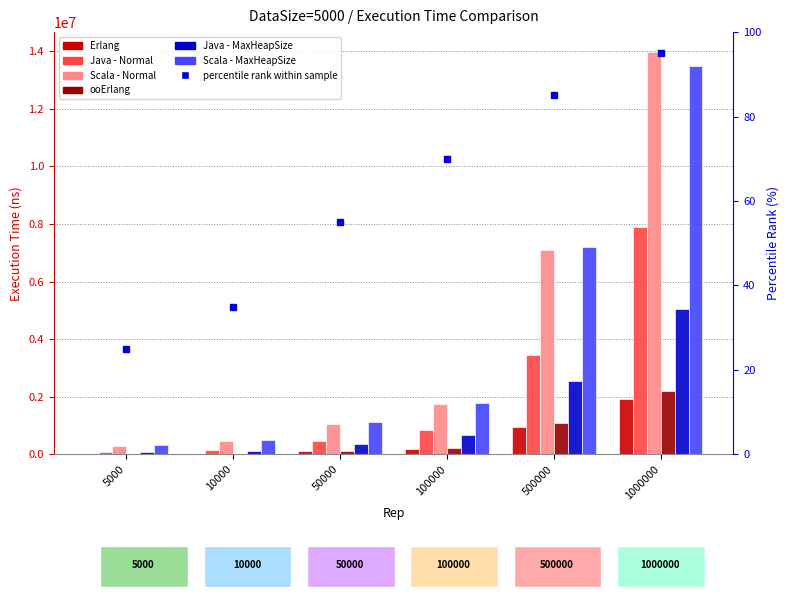

Which series has the largest total across all categories?

Scala - Normal